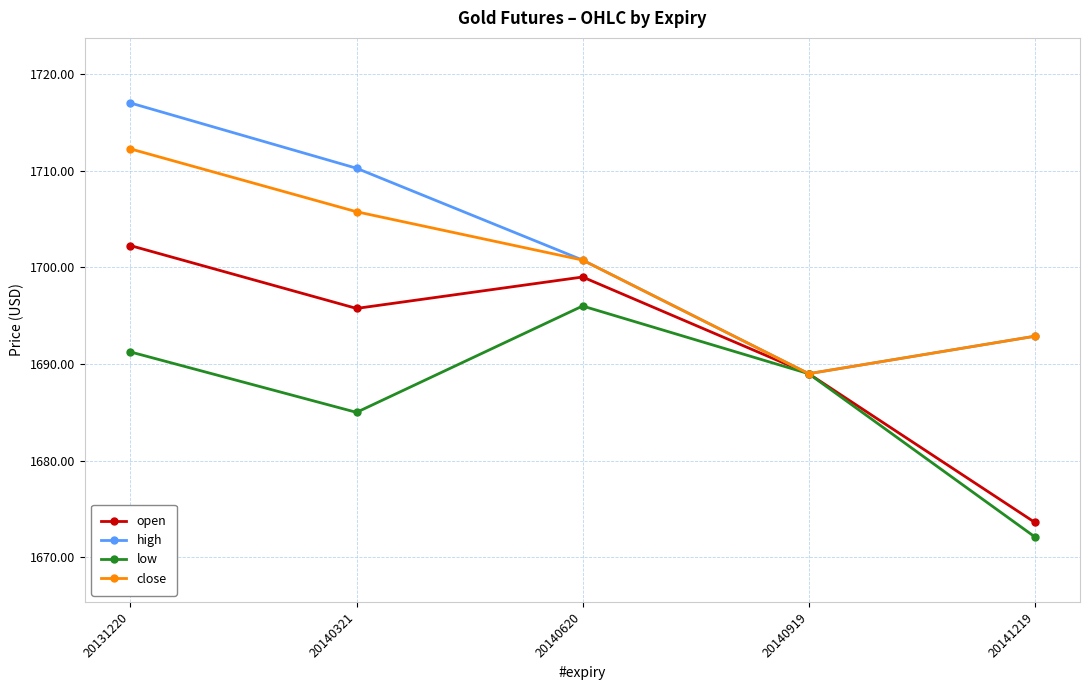

What is the sum of all close values?

8500.6